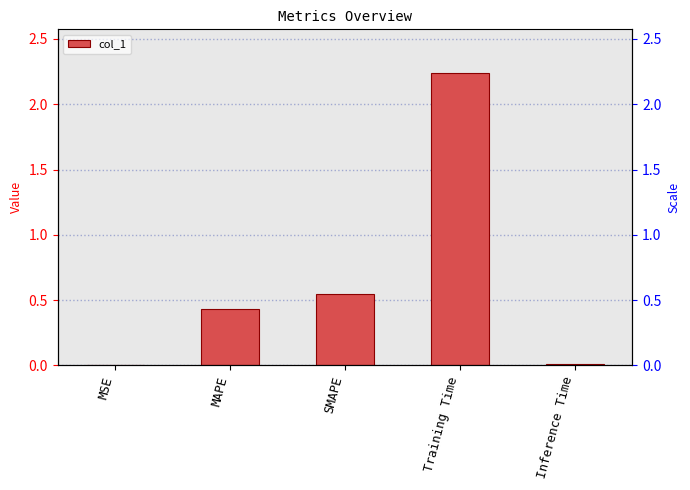

Rank the categories by value from lowest to highest.

MSE, Inference Time, MAPE, SMAPE, Training Time